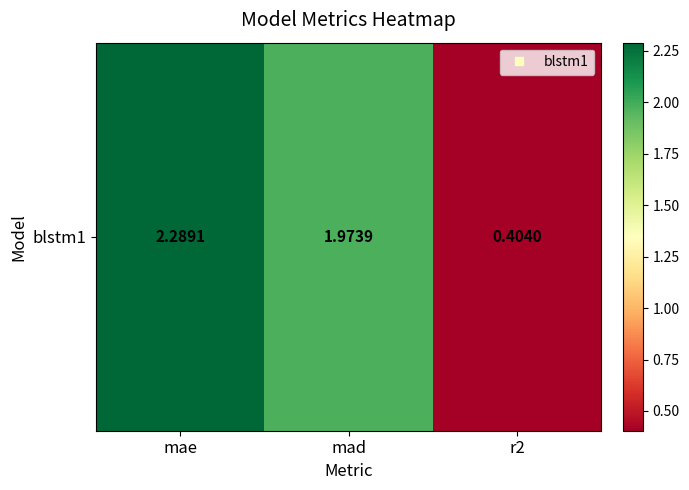

How many categories are shown in the chart?

3